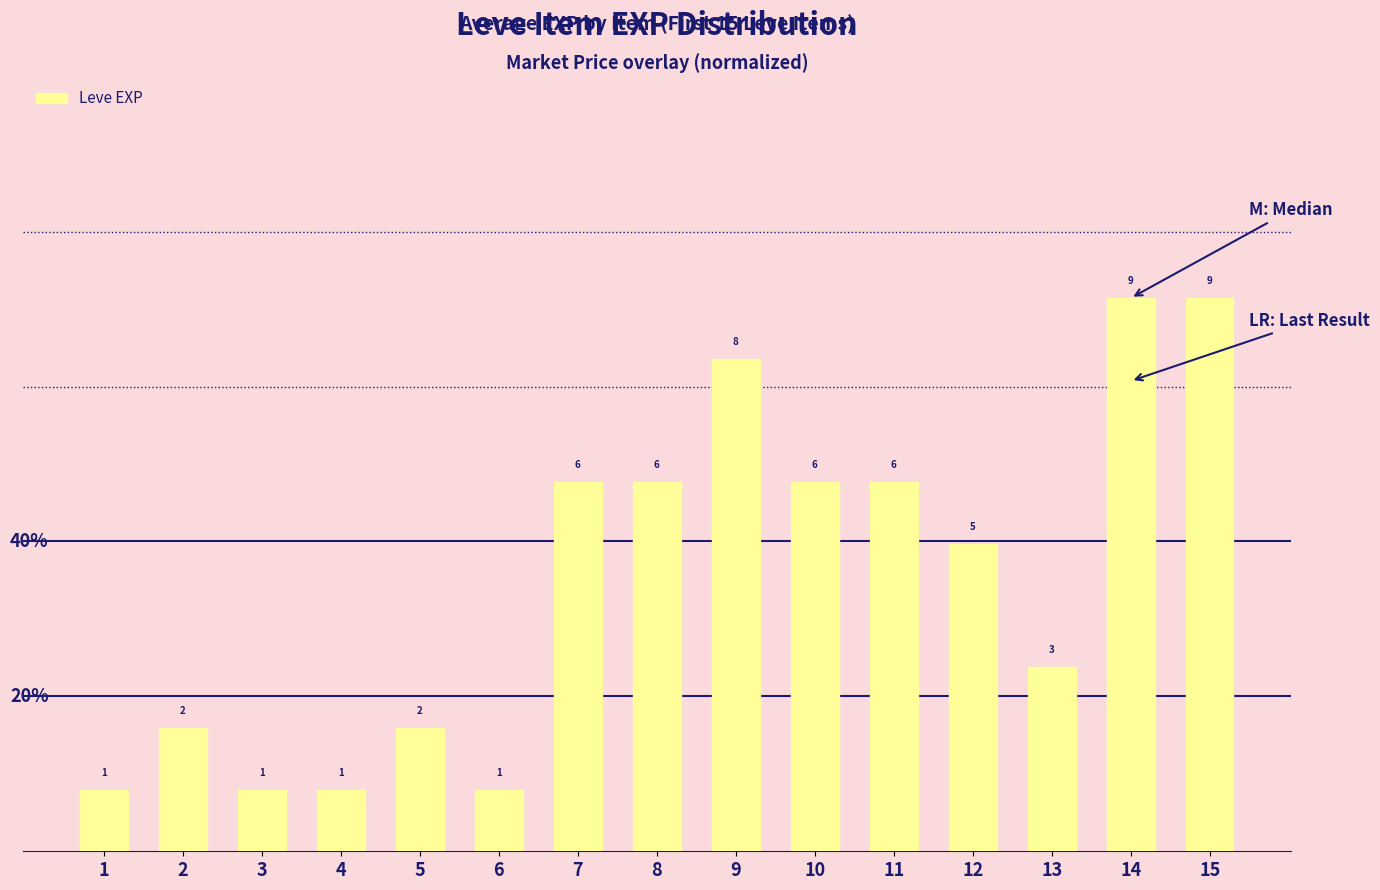

How many data points does each series have?

15